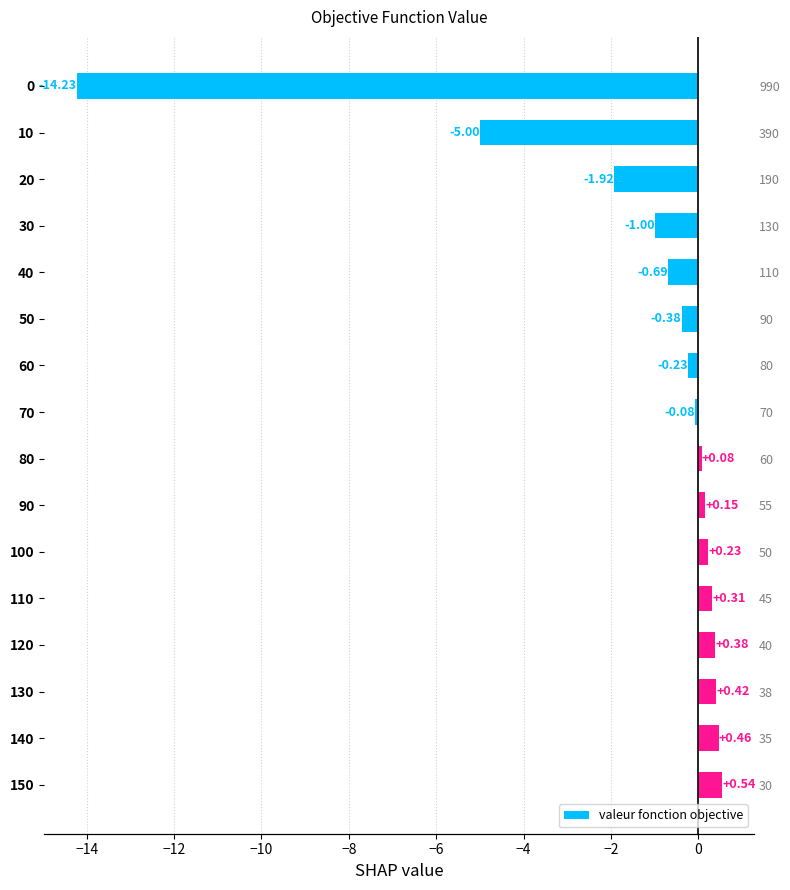

What is the smallest value displayed?

-14.2